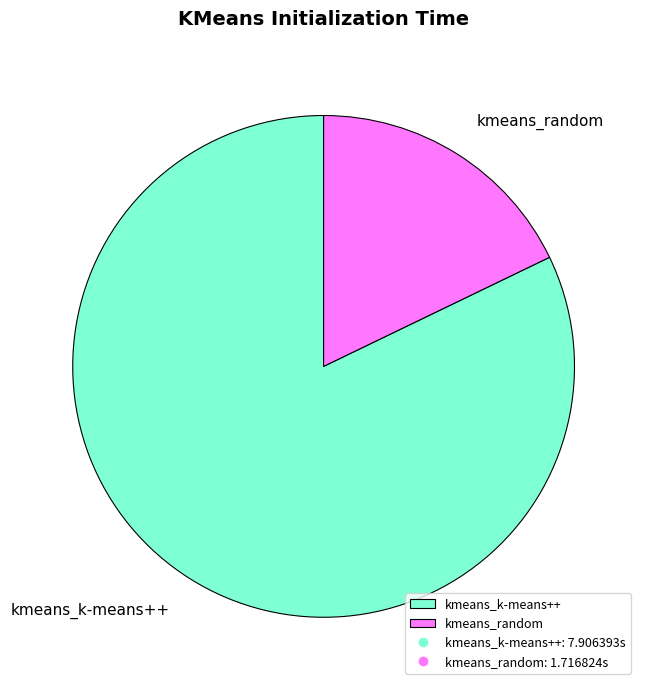

True or false: kmeans_k-means++ accounts for 82% of the total.

True